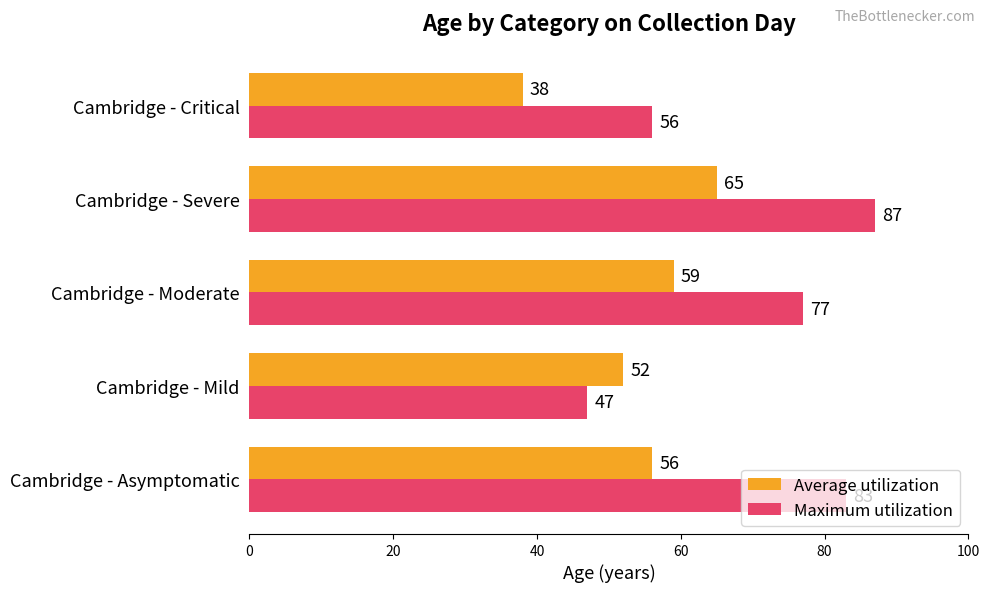

Which series has the largest range (max minus min)?

Maximum utilization